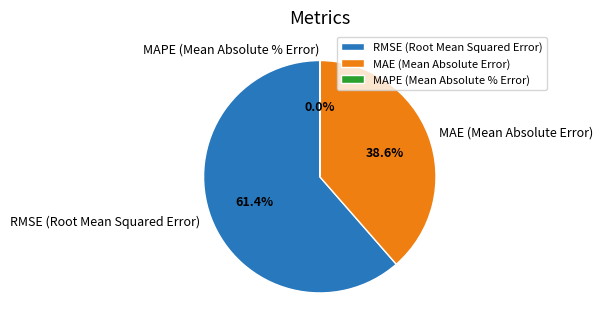

What is the largest slice in the pie chart?

RMSE (Root Mean Squared Error)